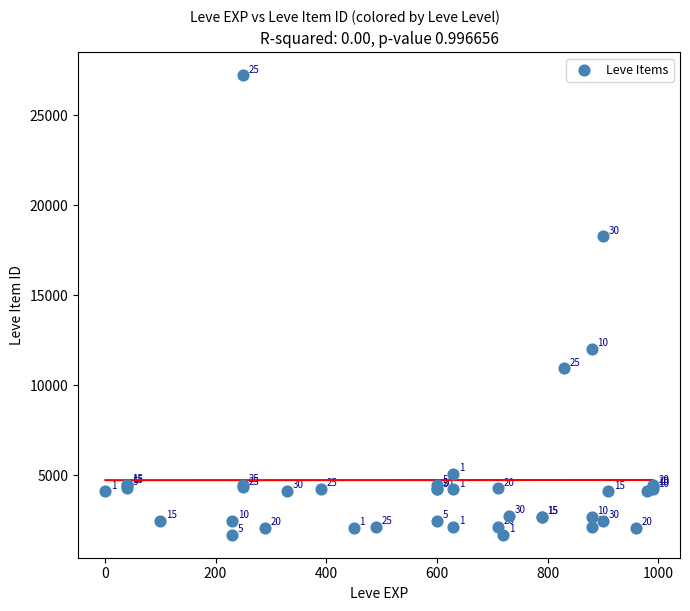

What Y value in the scatter plot is closest to 14448?

12018